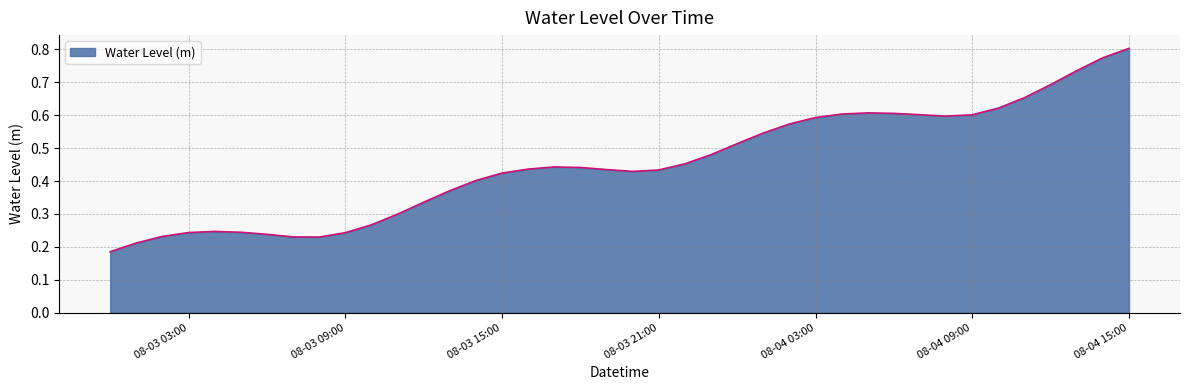

How many distinct data groups are displayed?

1